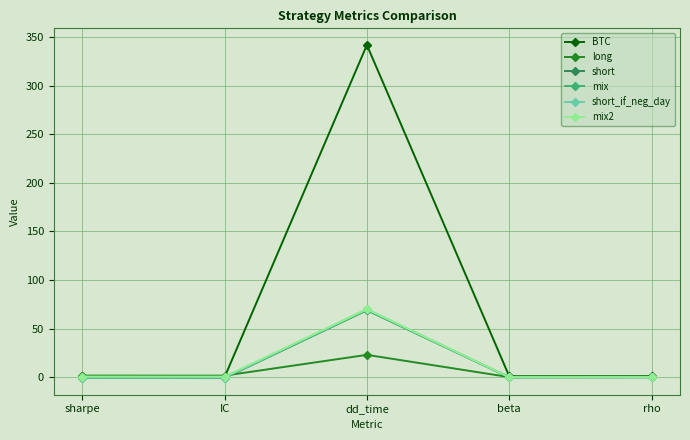

What is the label of the 5th point from the right?

sharpe